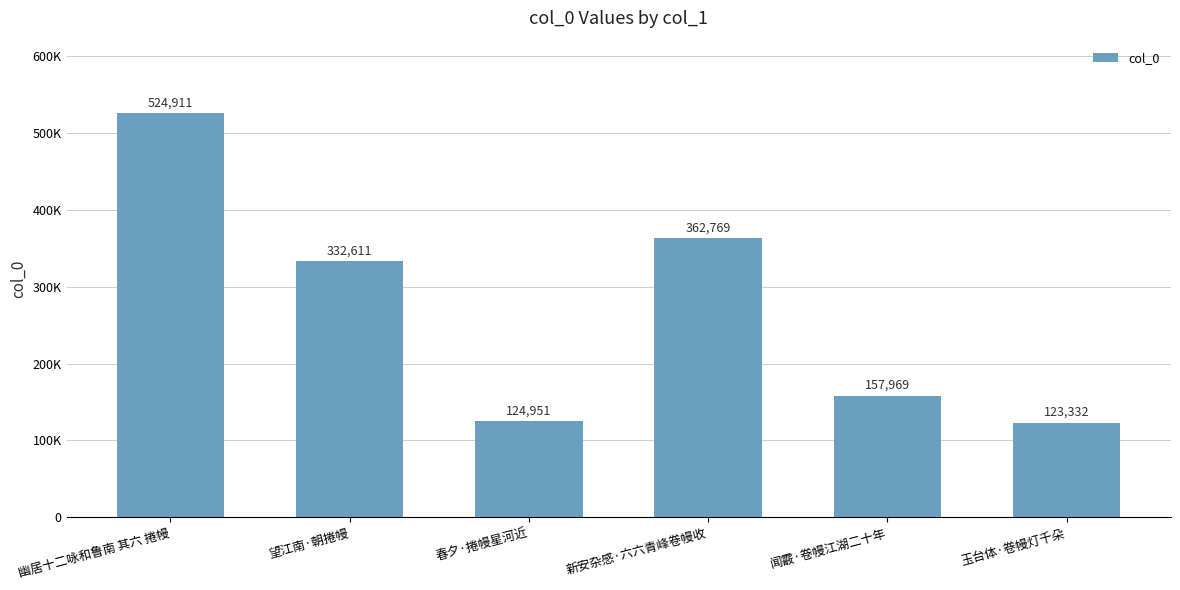

What is the maximum value shown in the chart?

524911